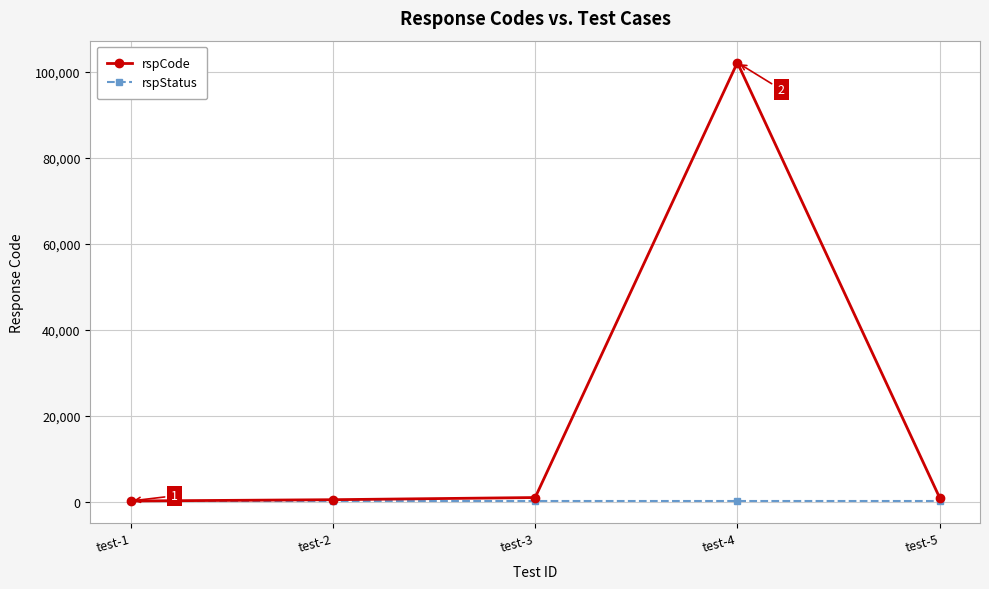

What value does the rspStatus series have at test-4?

200